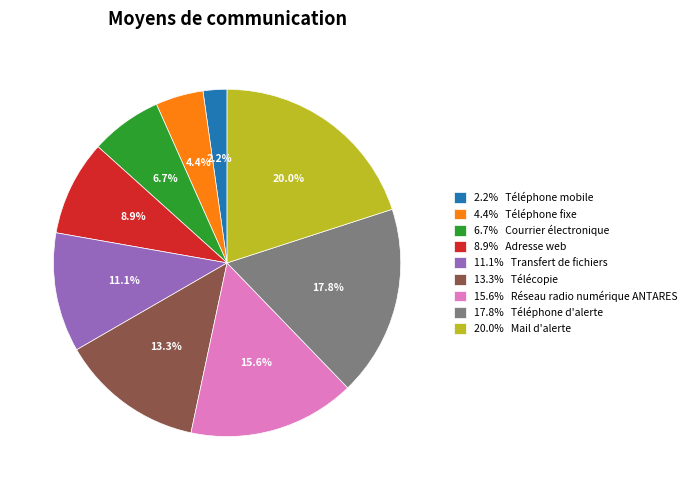

Is there any slice that represents more than half of the pie?

No